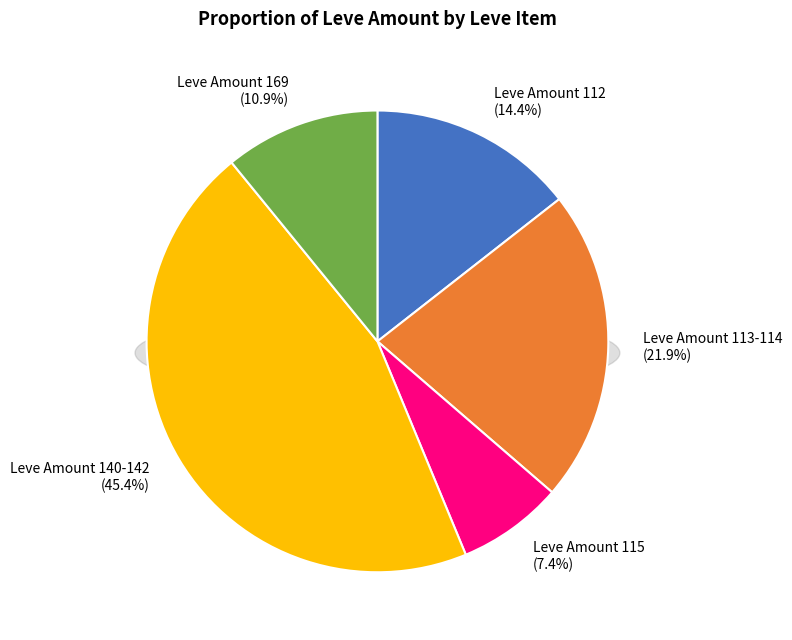

Is there a majority slice in this chart?

No